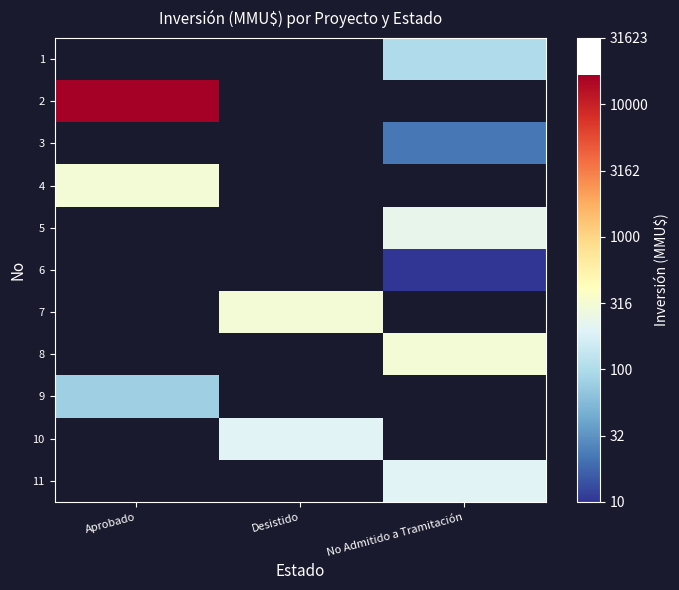

Between Desistido and No Admitido a Tramitación, which is larger?

No Admitido a Tramitación